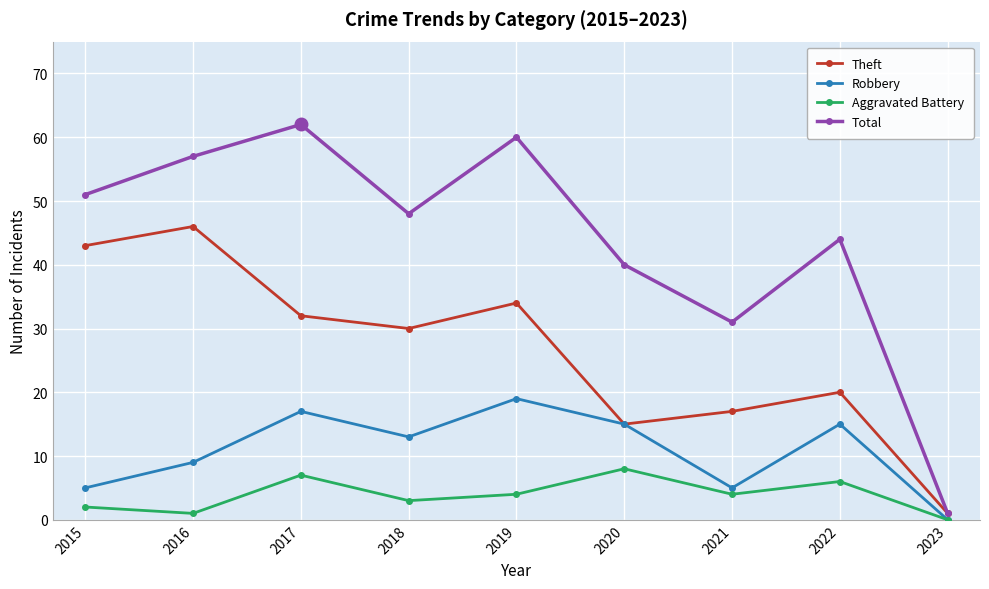

At how many categories does at least one series exceed 20?

8